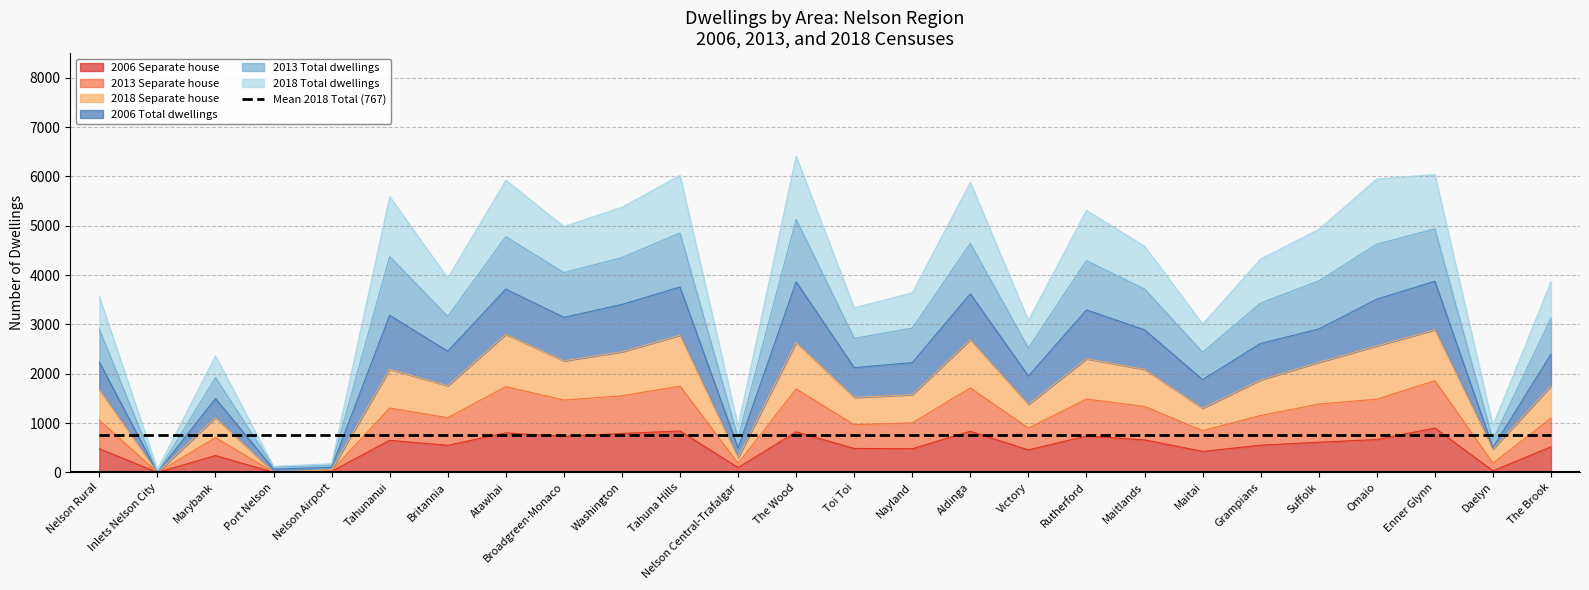

True or false: 2006 Separate house and 2013 Separate house cross at least once.

False